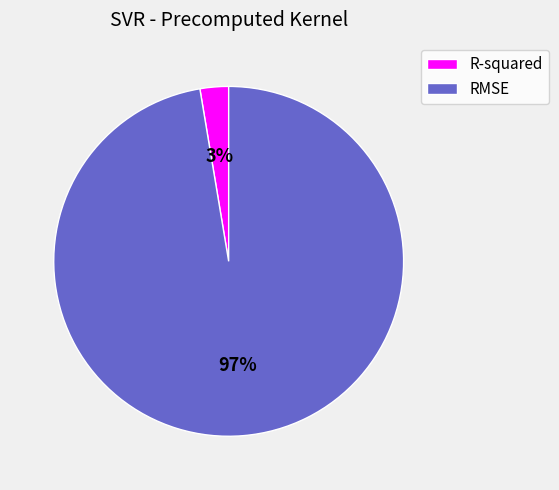

Which category has the biggest portion of the pie?

RMSE